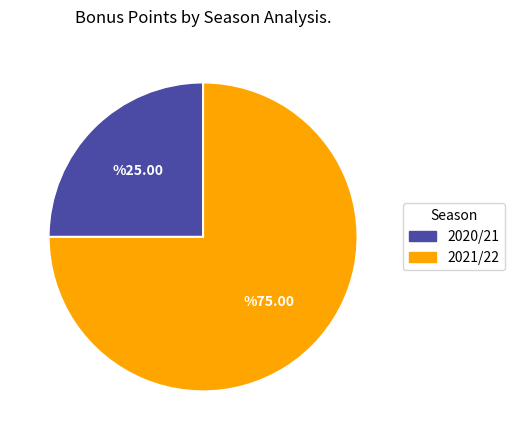

Between 2020/21 and 2021/22, which is larger?

2021/22